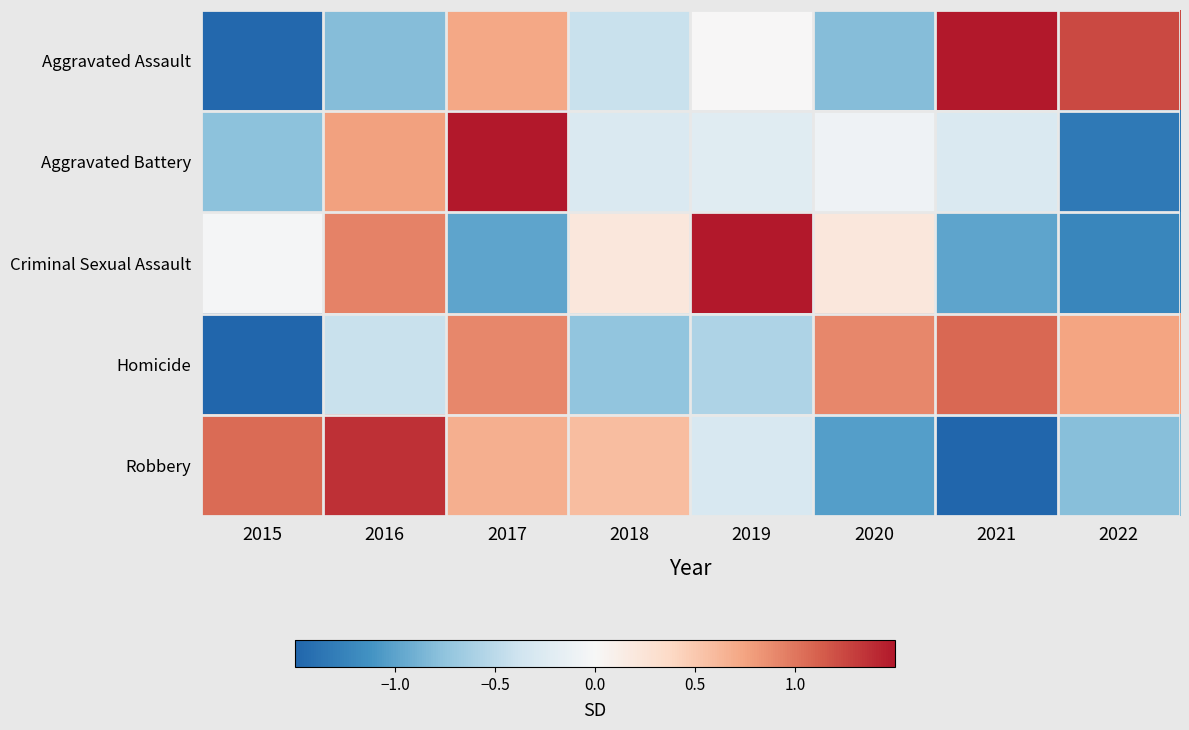

Which series has the largest total across all categories?

Homicide